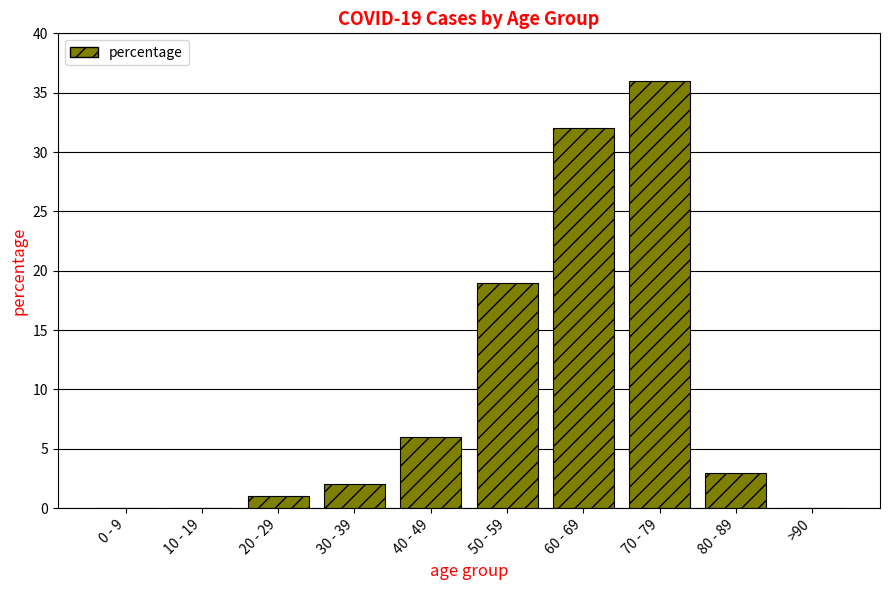

The chart shows a value of 56 at 70 - 79. True or false?

False